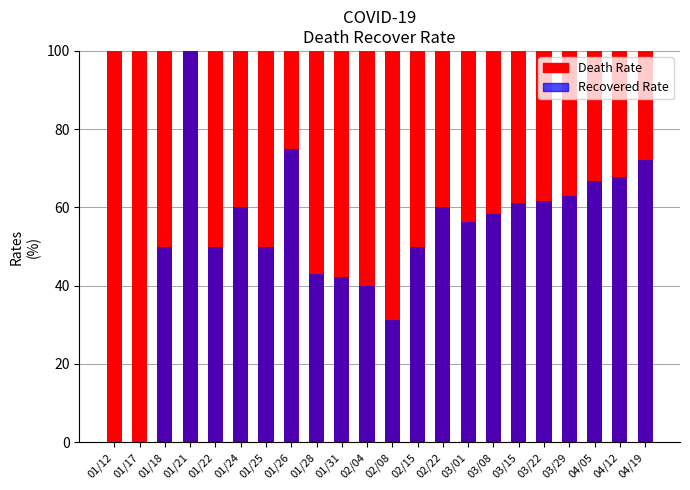

What are all the series names shown in the legend?

Death Rate, Recovered Rate